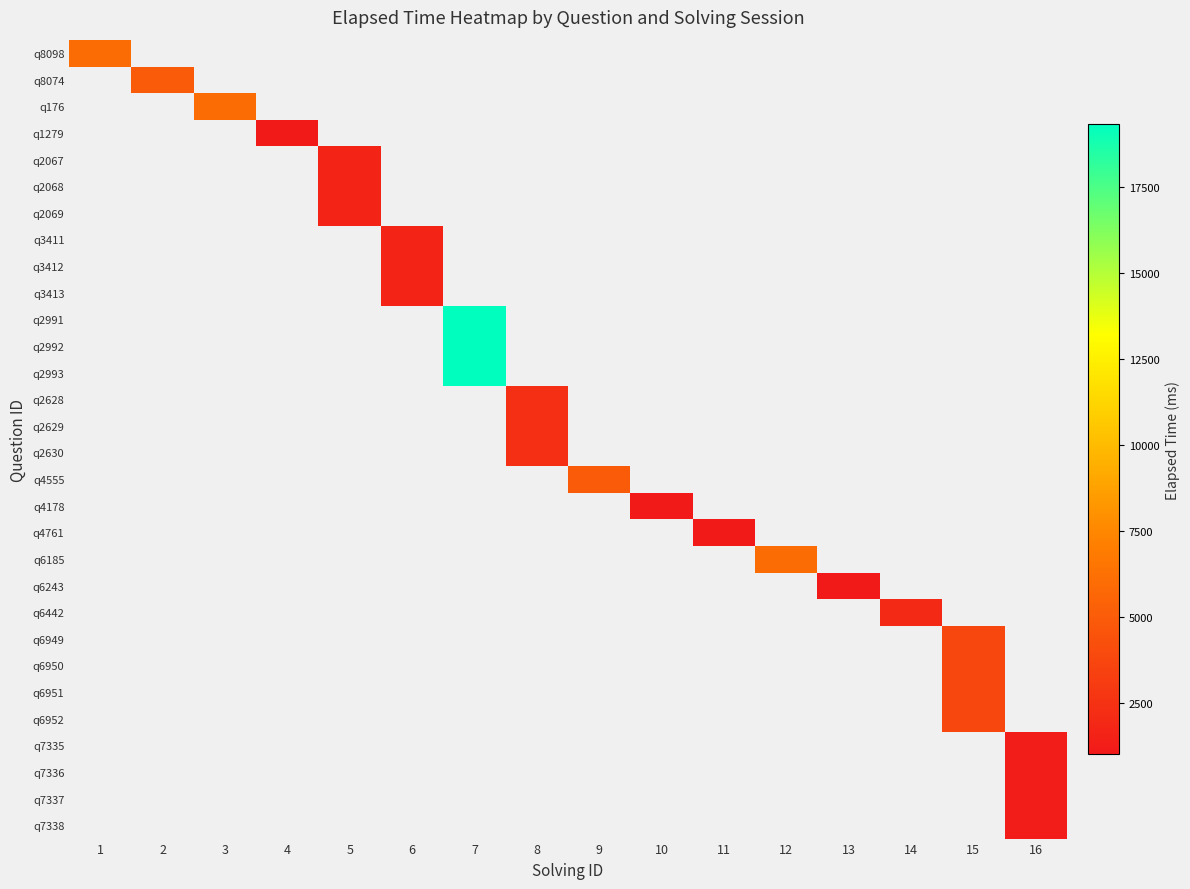

At 16, list the series in order from largest to smallest.

q8098, q8074, q176, q1279, q2067, q2068, q2069, q3411, q3412, q3413, q2991, q2992, q2993, q2628, q2629, q2630, q4555, q4178, q4761, q6185, q6243, q6442, q6949, q6950, q6951, q6952, q7335, q7336, q7337, q7338